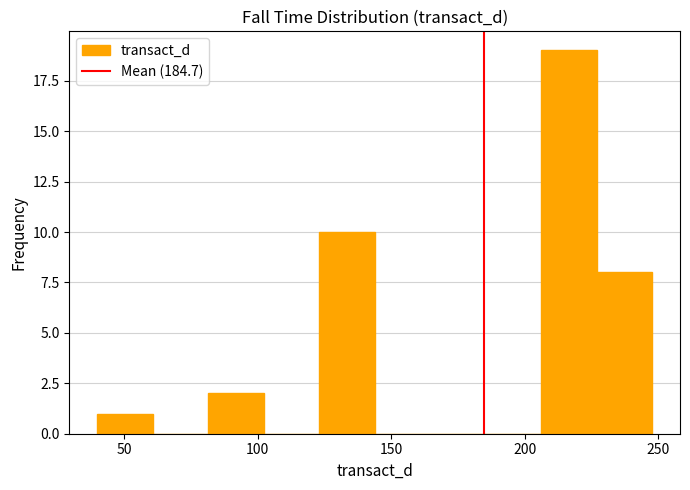

Which range on the x-axis has the tallest bar?

205 to 225